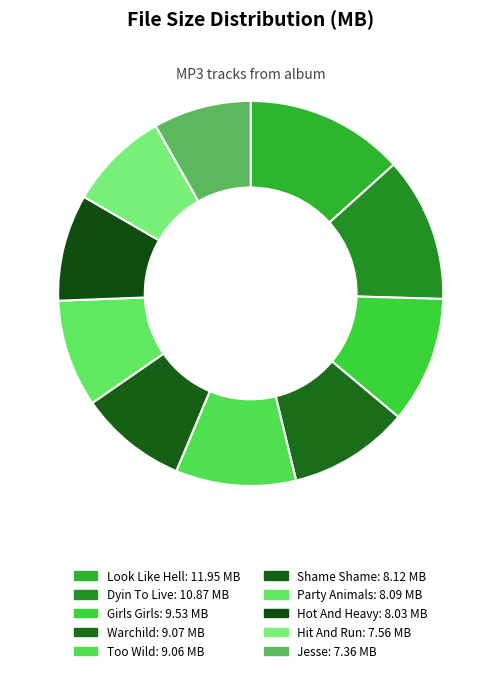

Count the number of slices in the pie.

10